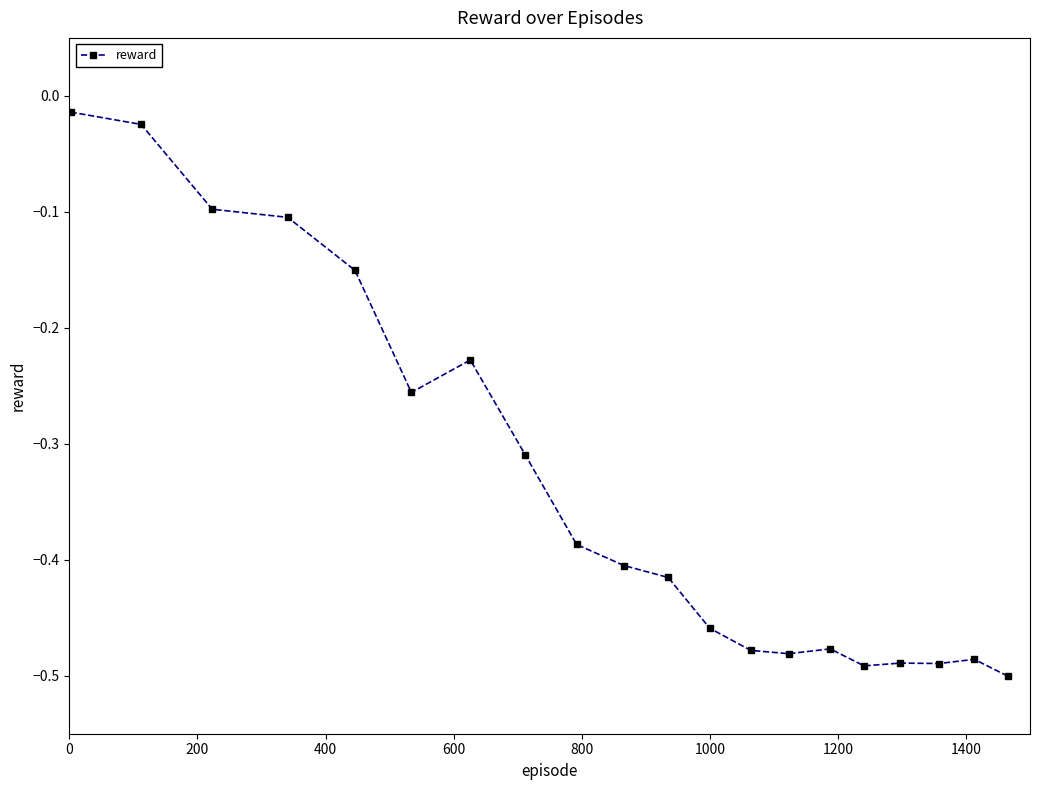

What is the difference between the maximum and second lowest values?

0.5